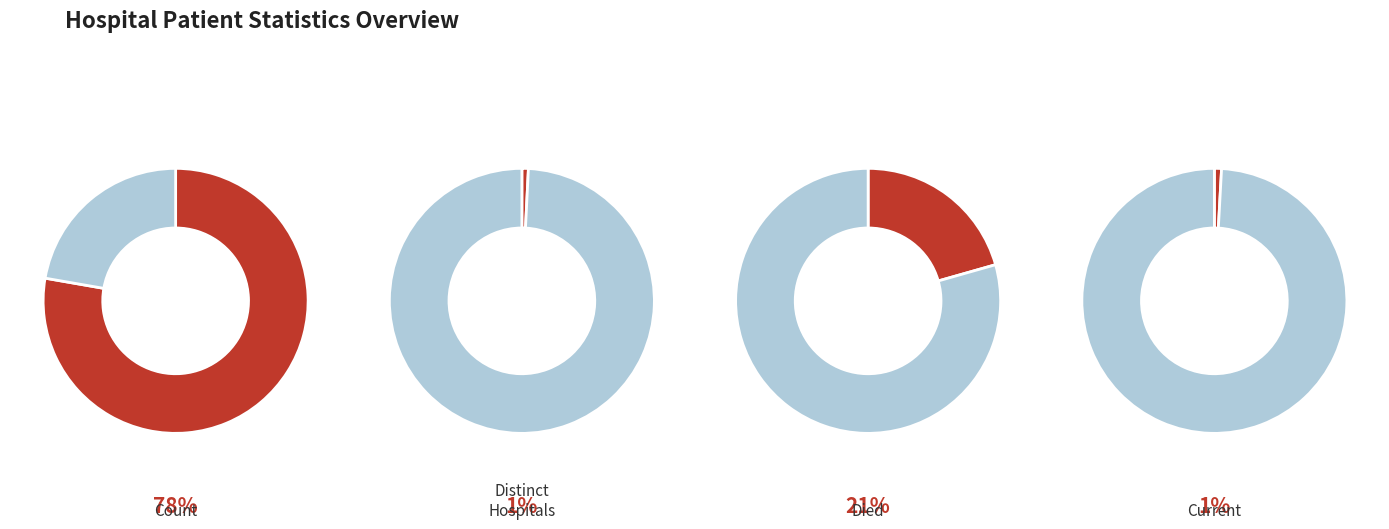

Combined, do countDistinctHospno and countCurrentSuspected account for over 50%?

No